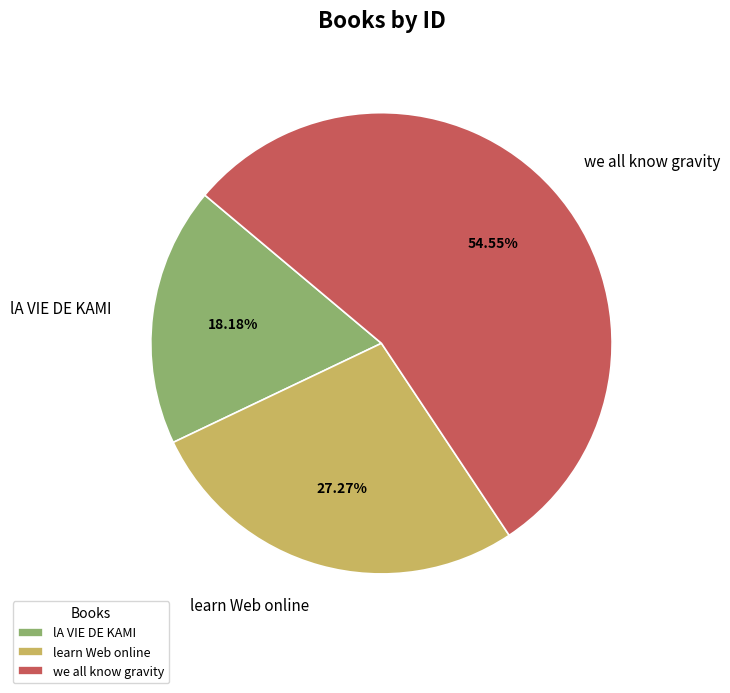

Which category accounts for the majority?

we all know gravity